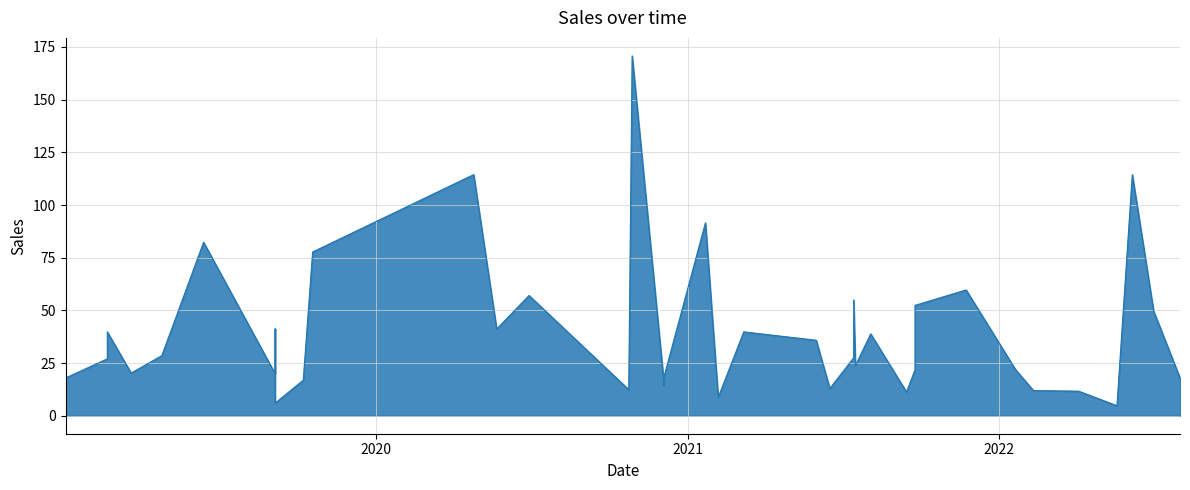

How many data points are less than 27?

19